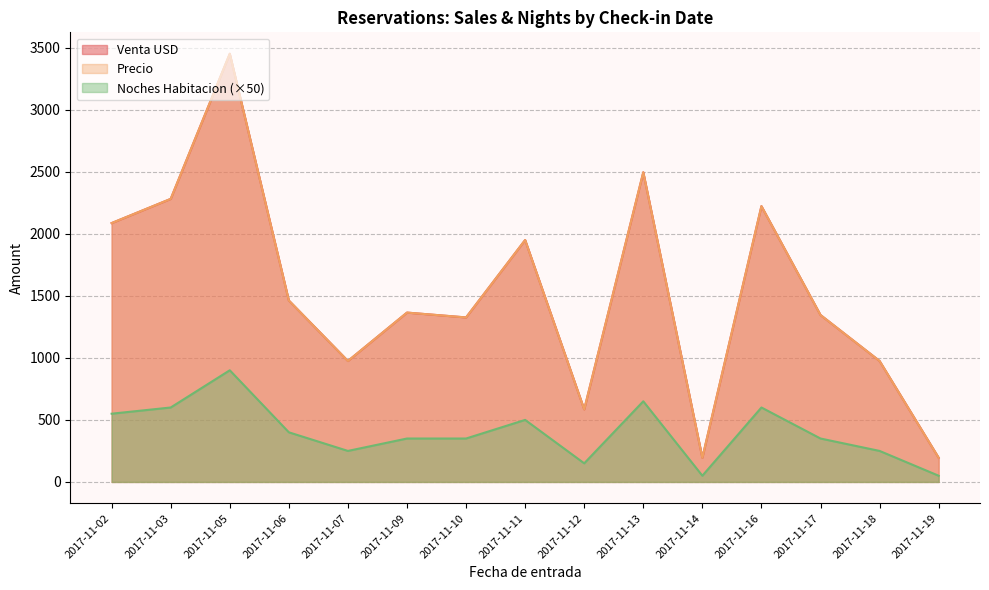

The Venta USD series shows 296.4 at 2017-11-17. True or false?

False